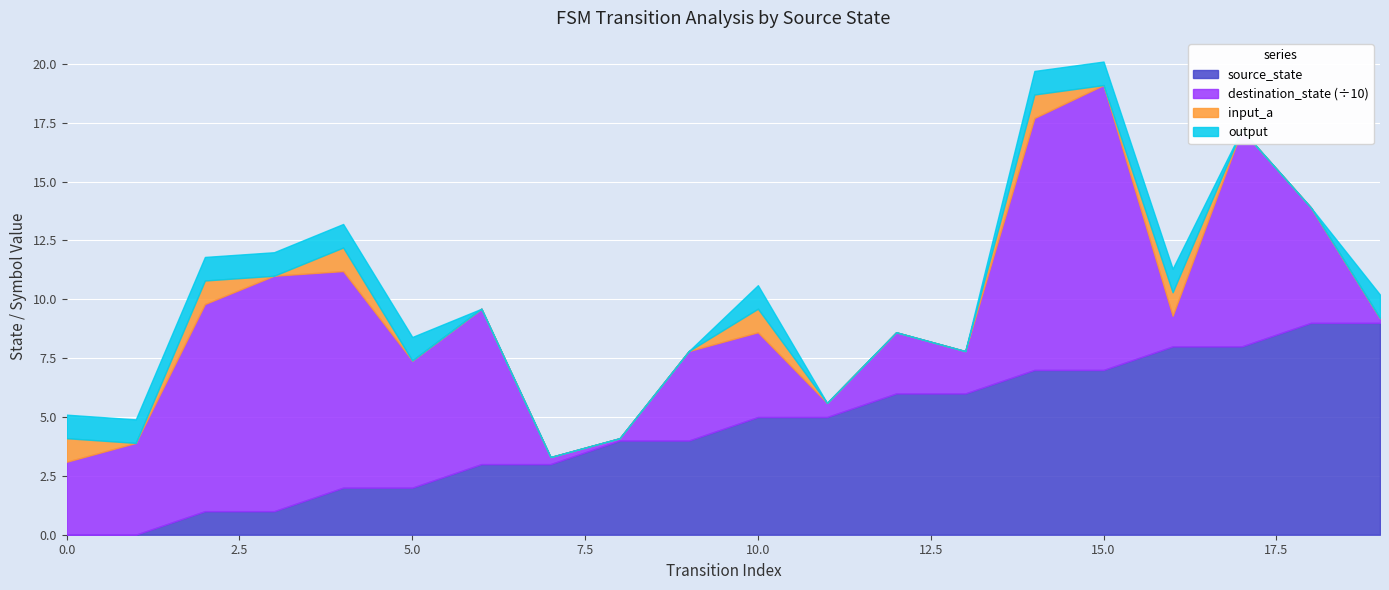

What is the sum of all output_symbol values?

11